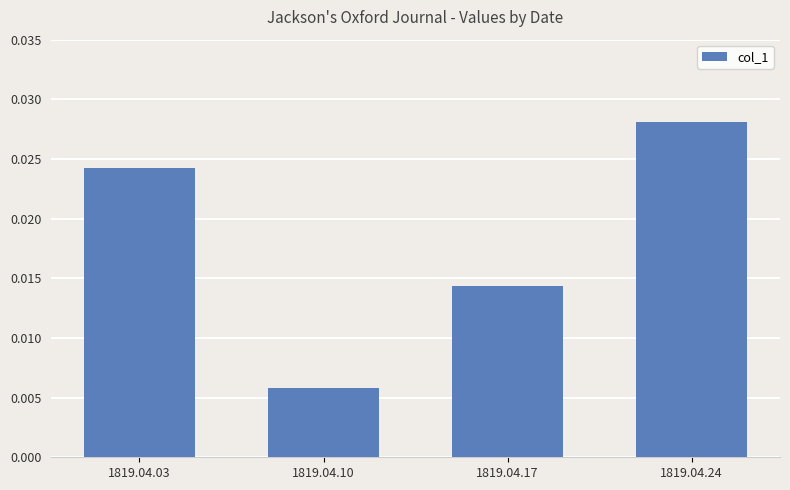

How many bars are there in total?

4